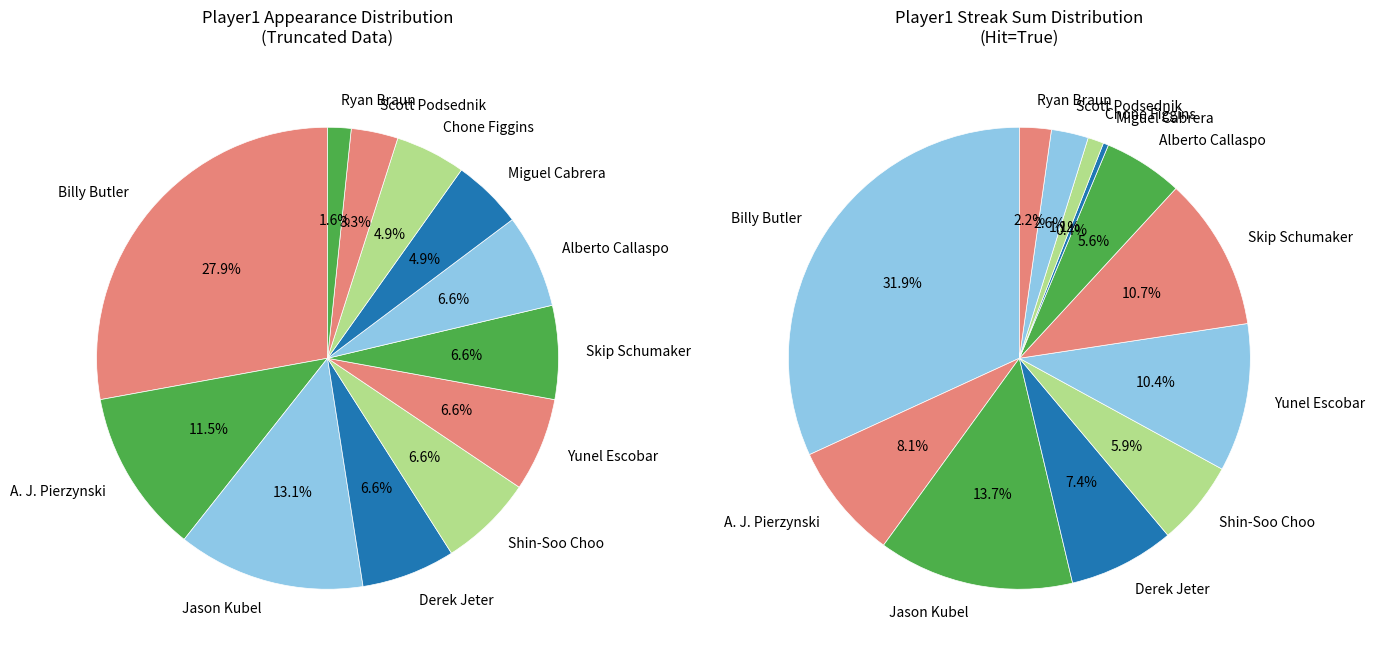

What is the change in value from Derek Jeter to Chone Figgins?

-1